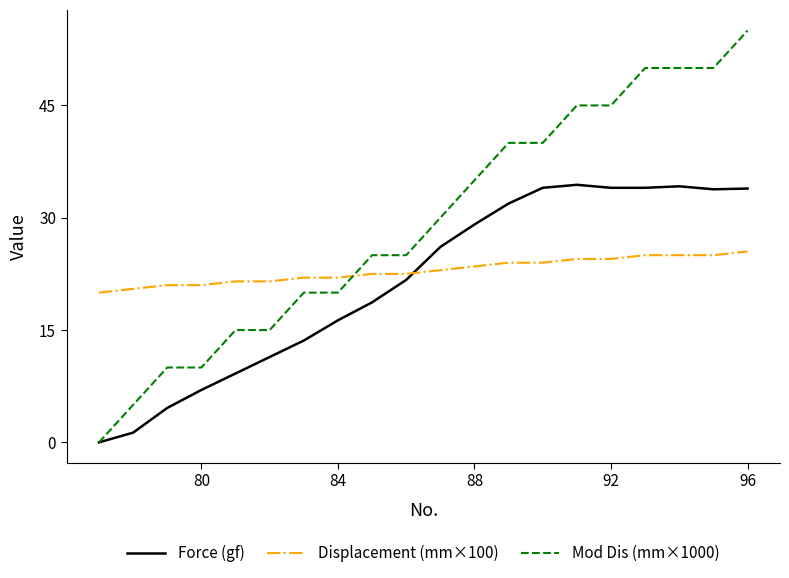

Count the number of data series in this chart.

3